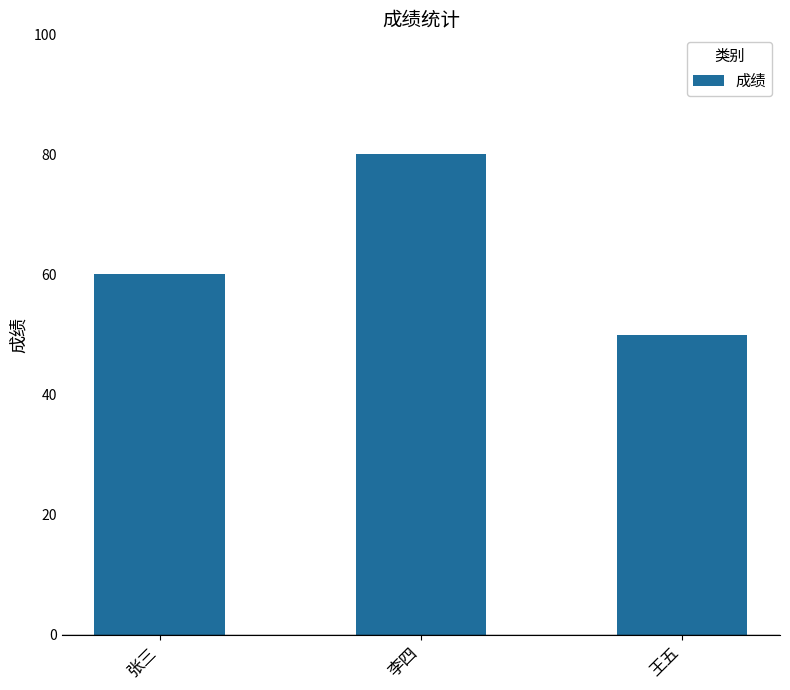

What is the greatest value displayed?

80